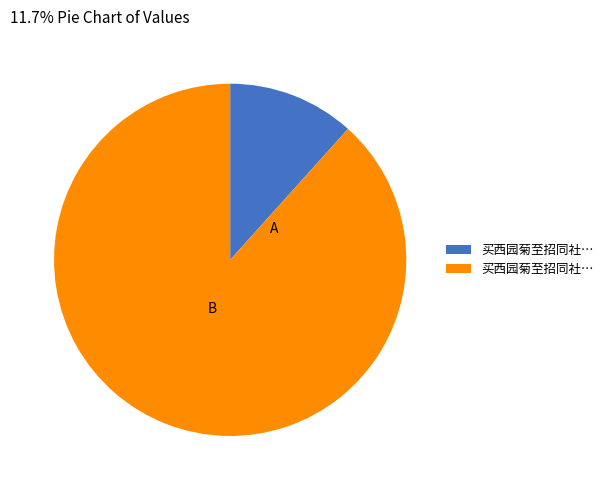

Does any single category account for the majority?

Yes